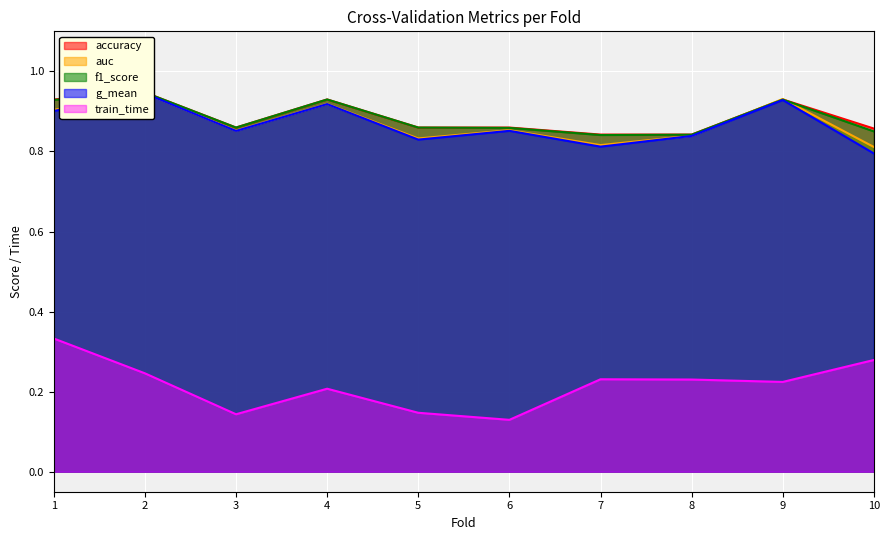

True or false: auc and train_time cross at least once.

False